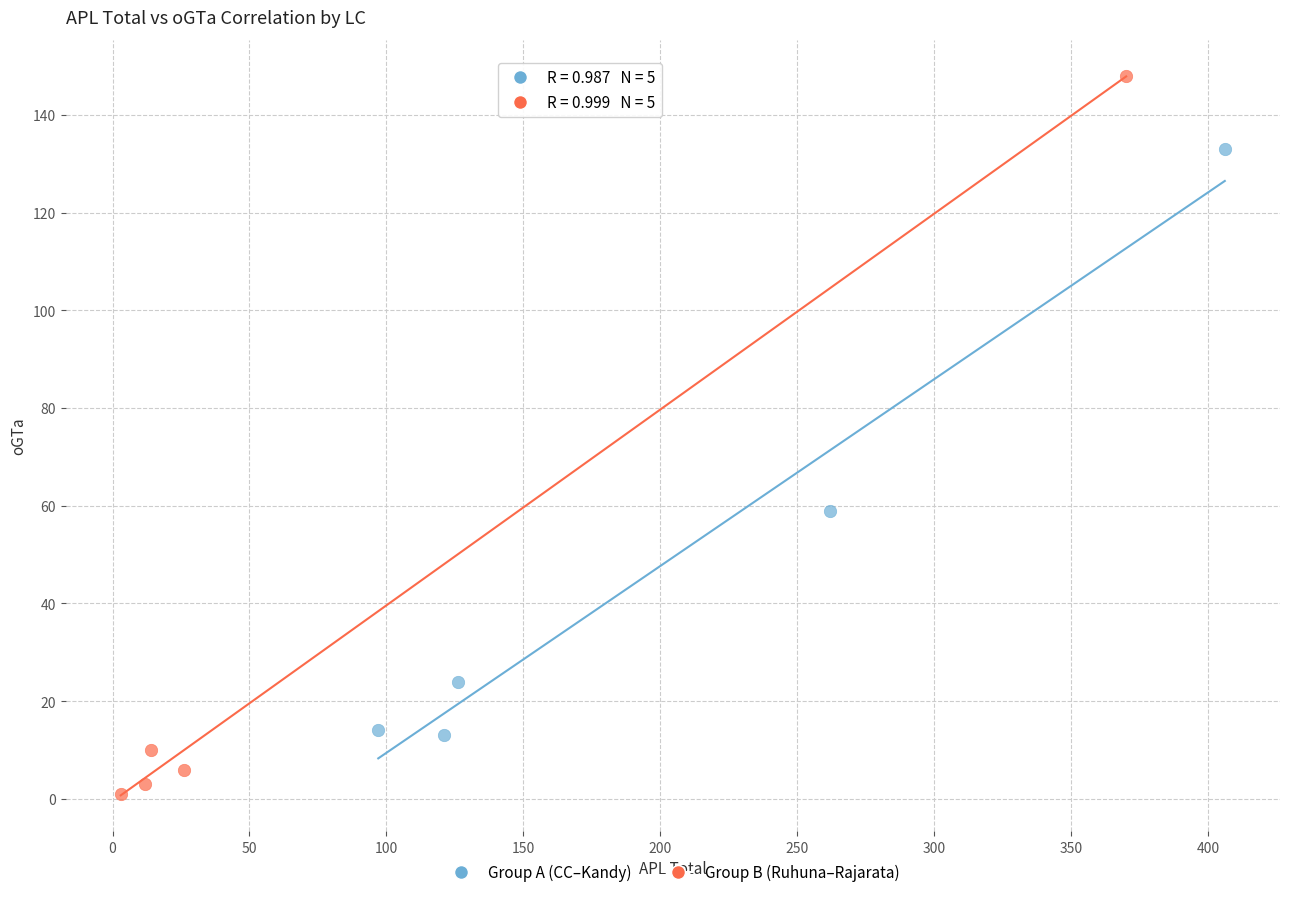

Which series has the largest Y range (max minus min)?

Group B (Ruhuna–Rajarata)